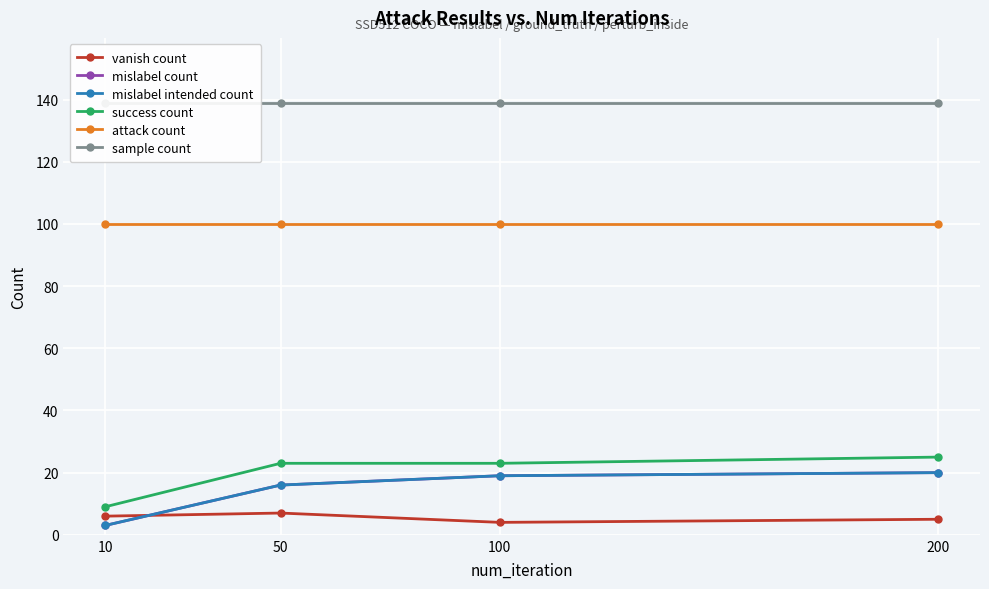

How many lines are shown in the chart?

6